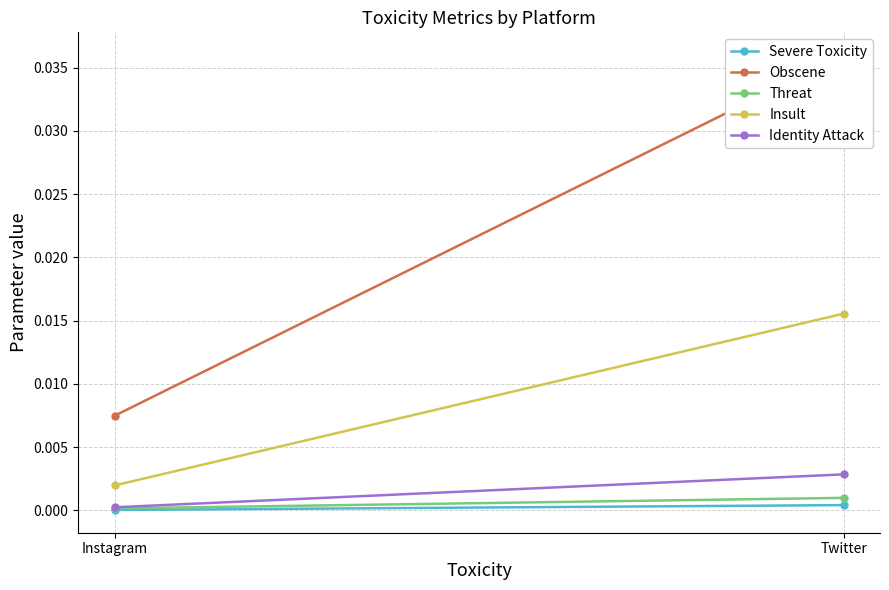

Which series has the widest spread of values?

Obscene